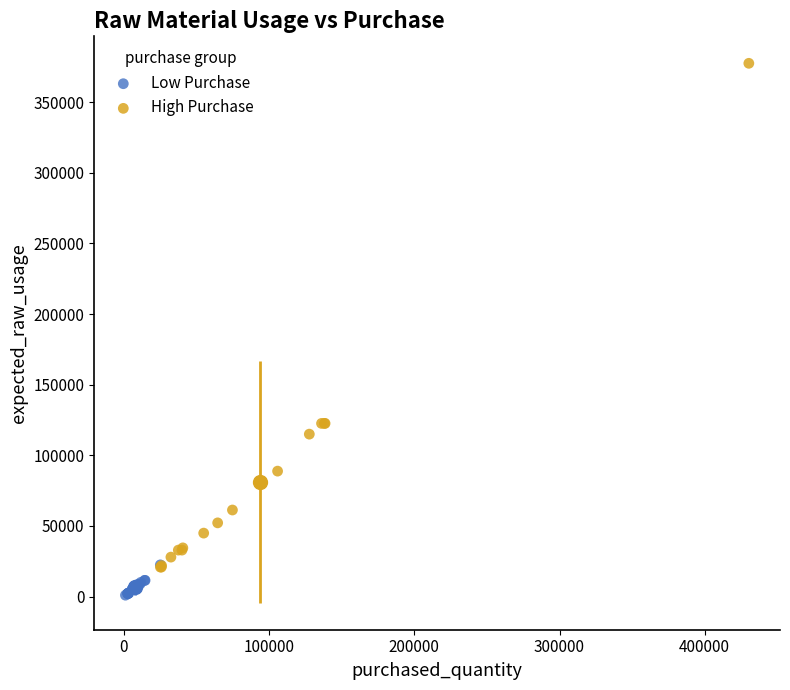

Which series has the largest Y range (max minus min)?

High Purchase